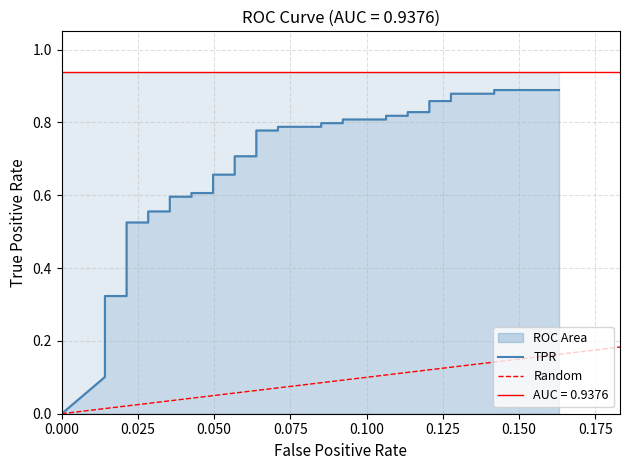

Is it true that the value at 24 is 0.4?

False